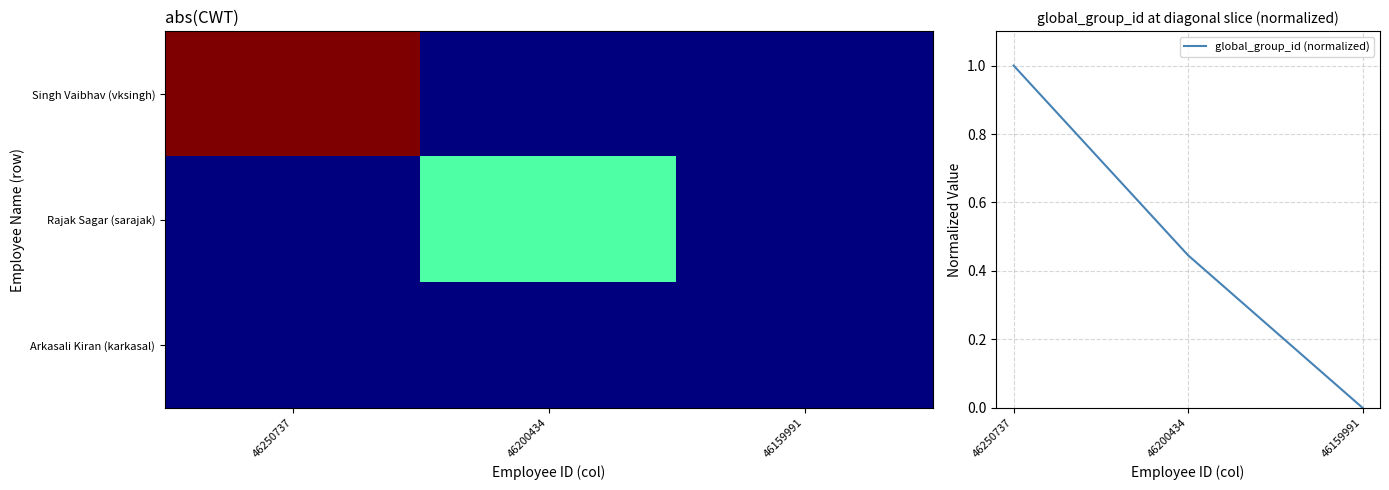

Is it true that global_group_id (normalized) equals 0.0 at 46159991?

True